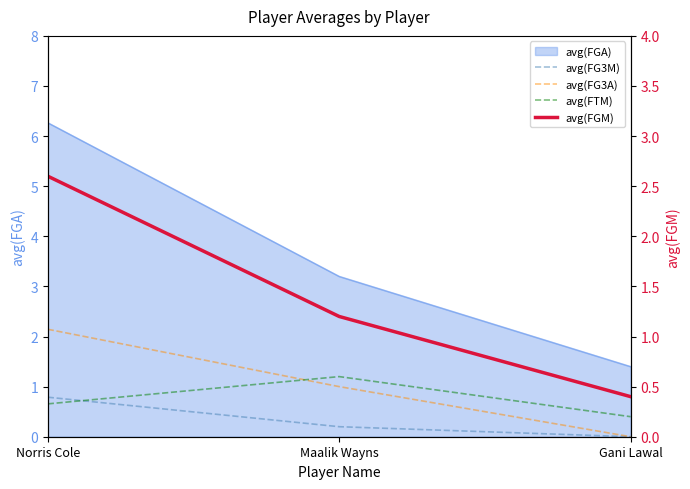

What is the difference between the avg(FG3M) values at Norris Cole and Gani Lawal?

0.8